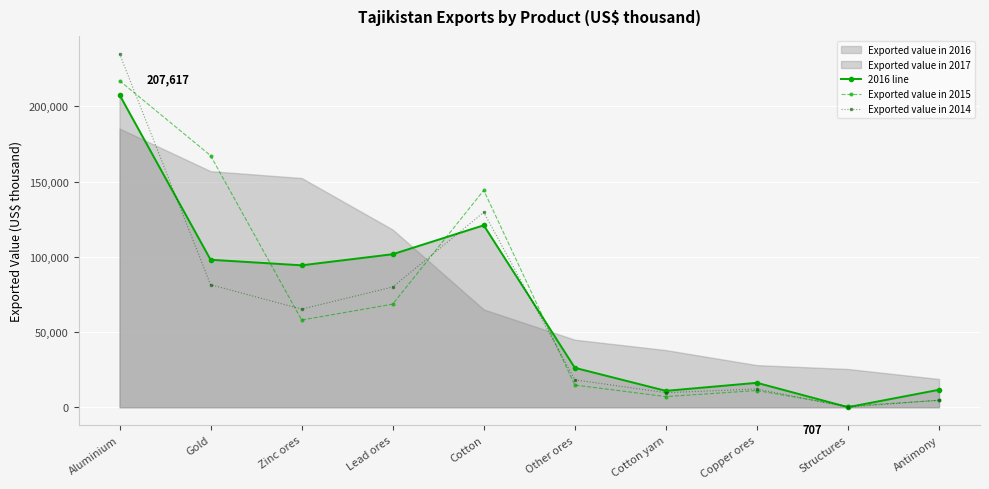

Is it true that Exported value in 2014 equals 65220 at Zinc ores?

True